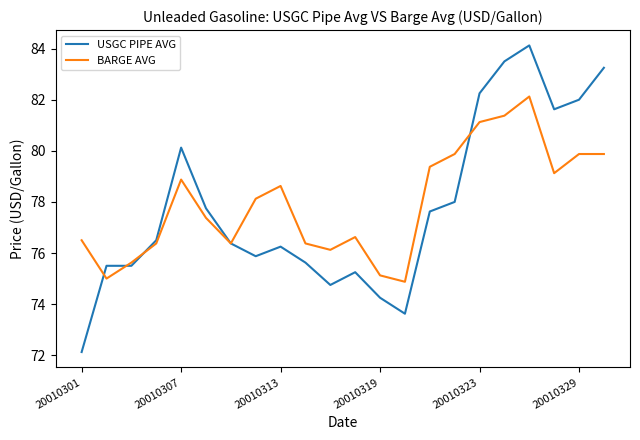

What is the smallest value displayed?

72.1